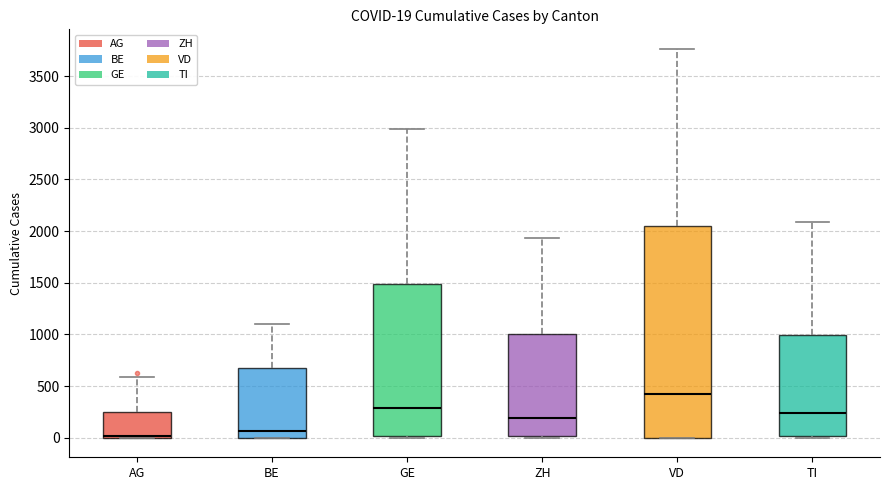

Which box's median line is the highest?

VD